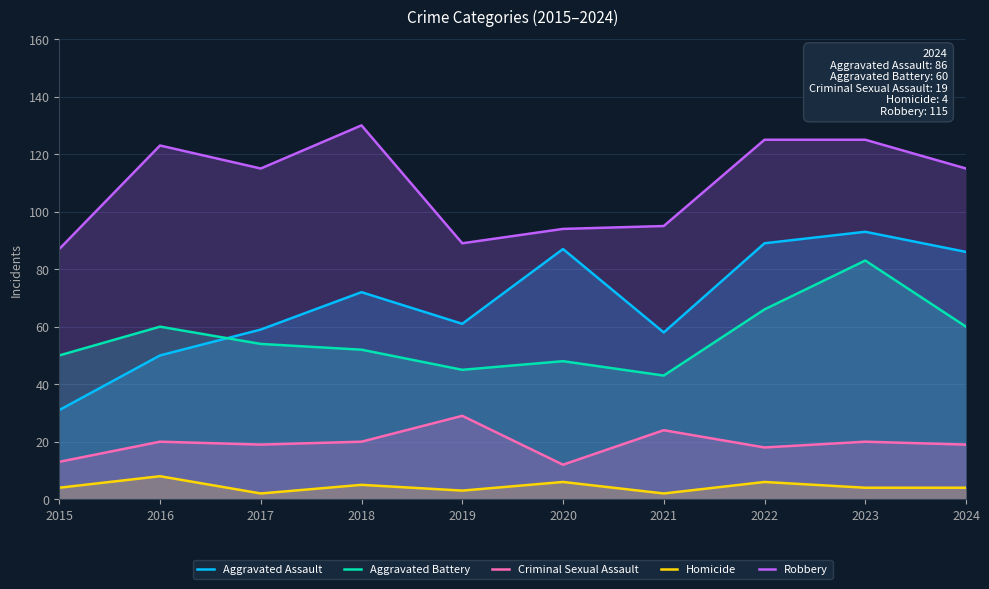

True or false: Robbery and Criminal Sexual Assault intersect in this chart.

False